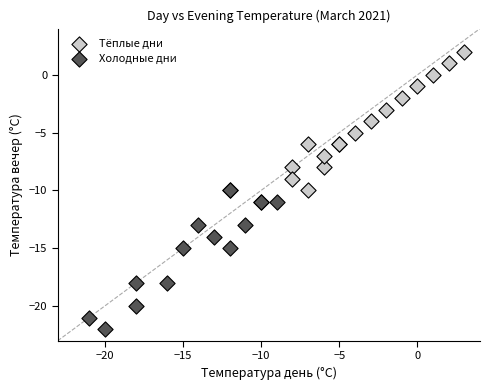

Which series contains the highest Y value?

Тёплые дни